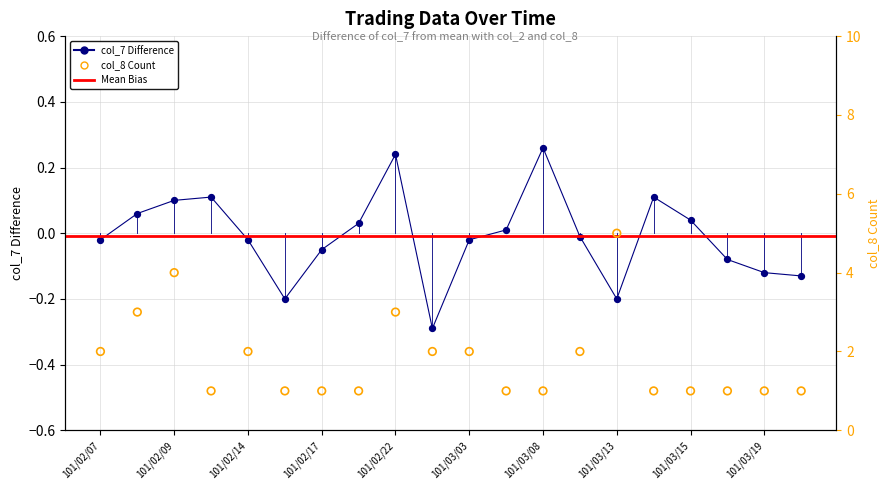

Which series reaches the maximum Y coordinate?

col_8